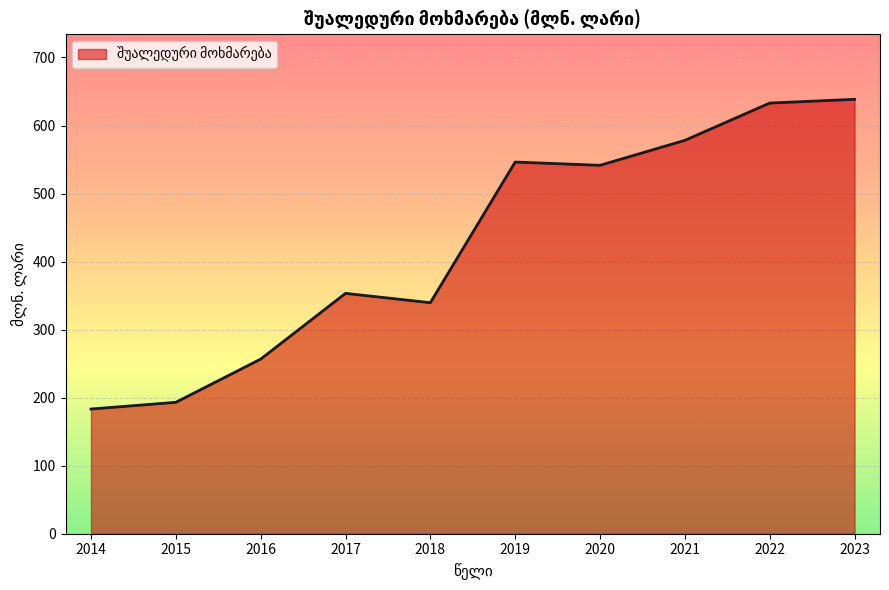

What is the change in value from 2018 to 2023?

+298.9